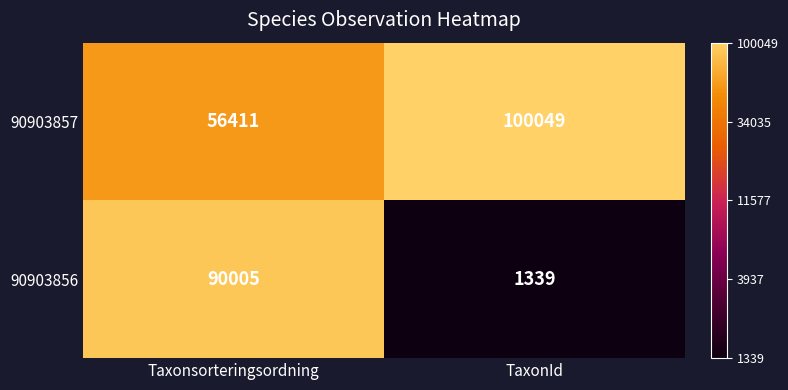

Which series has the widest spread of values?

90903856